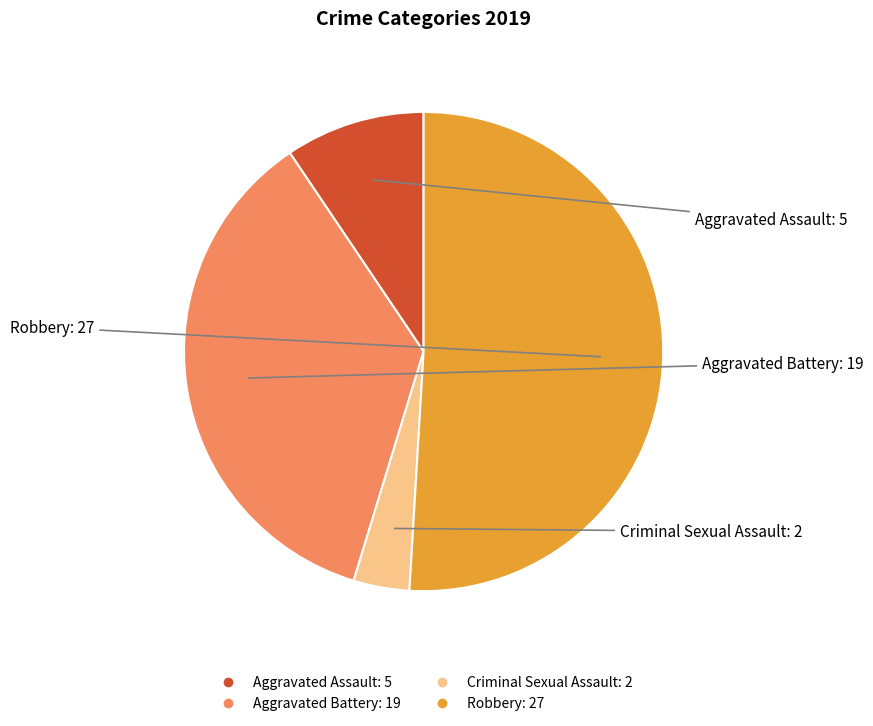

Which category has the smallest portion of the pie?

Criminal Sexual Assault